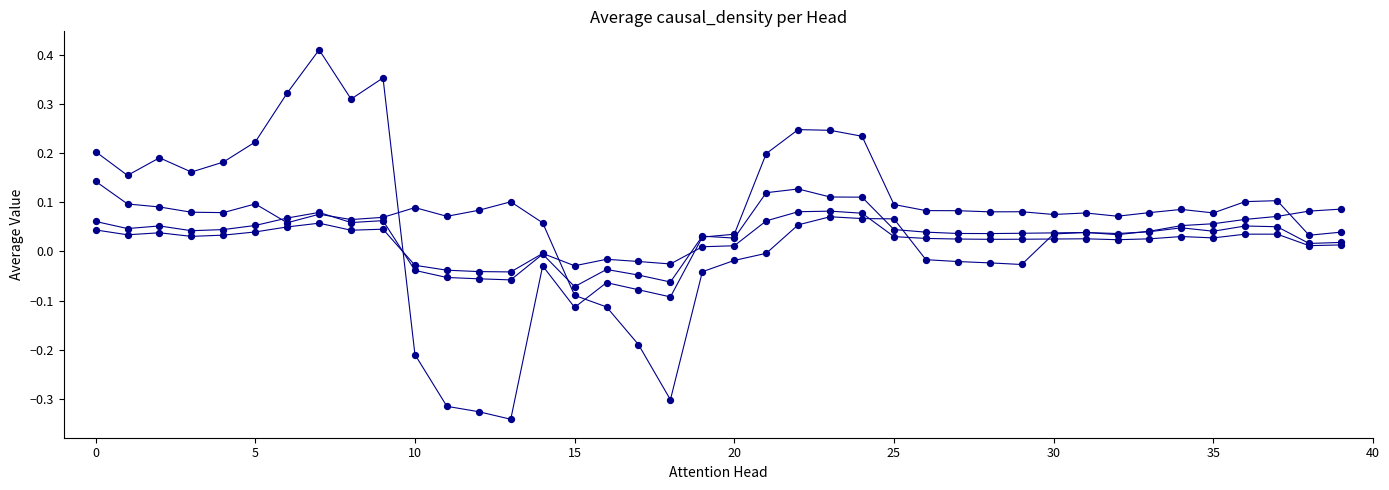

Is this an area chart (filled region under the line)?

No